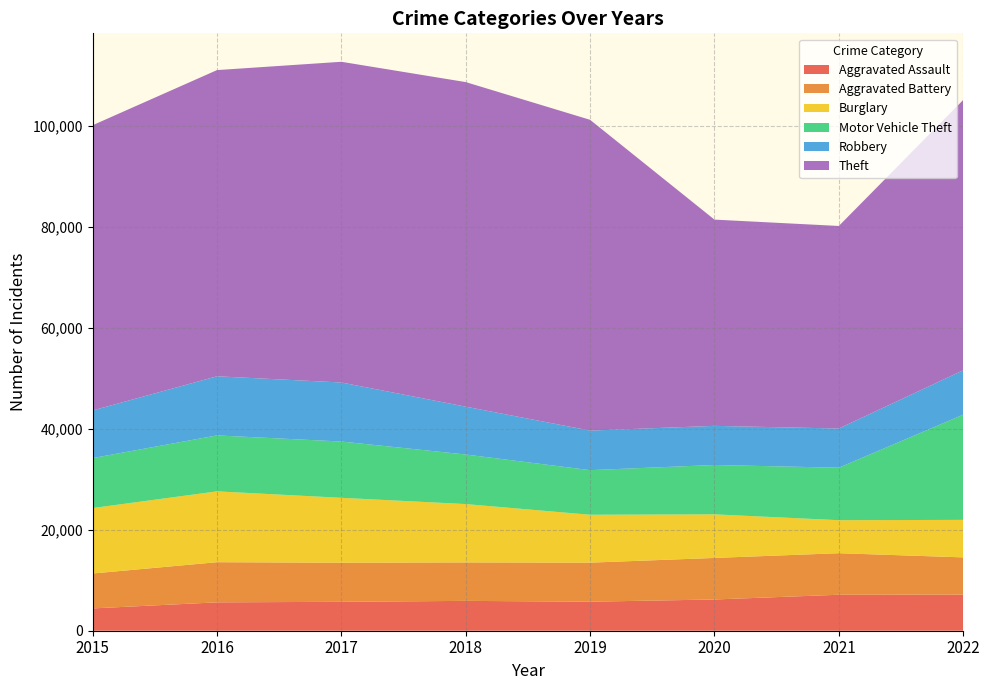

Reading left to right, extract all data points from this chart.

Aggravated Assault: 4420	5623	5728	5913	5752	6188	7128	7157
Aggravated Battery: 6922	7958	7753	7626	7741	8236	8236	7379
Burglary: 12967	14037	12856	11560	9488	8638	6541	7429
Motor Vehicle Theft: 9903	11086	11156	9821	8839	9781	10400	20847
Robbery: 9437	11716	11697	9477	7839	7753	7764	8802
Theft: 56526	60676	63553	64320	61583	40871	40140	53560